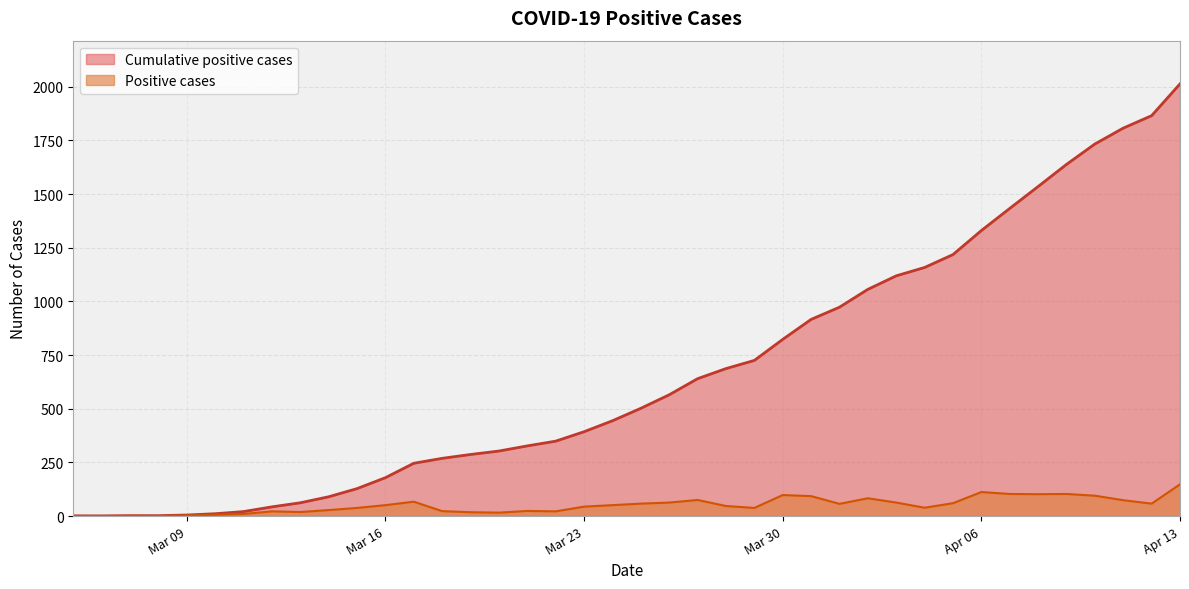

What is the value of the Cumulative positive cases point at the 8th from the left?

43